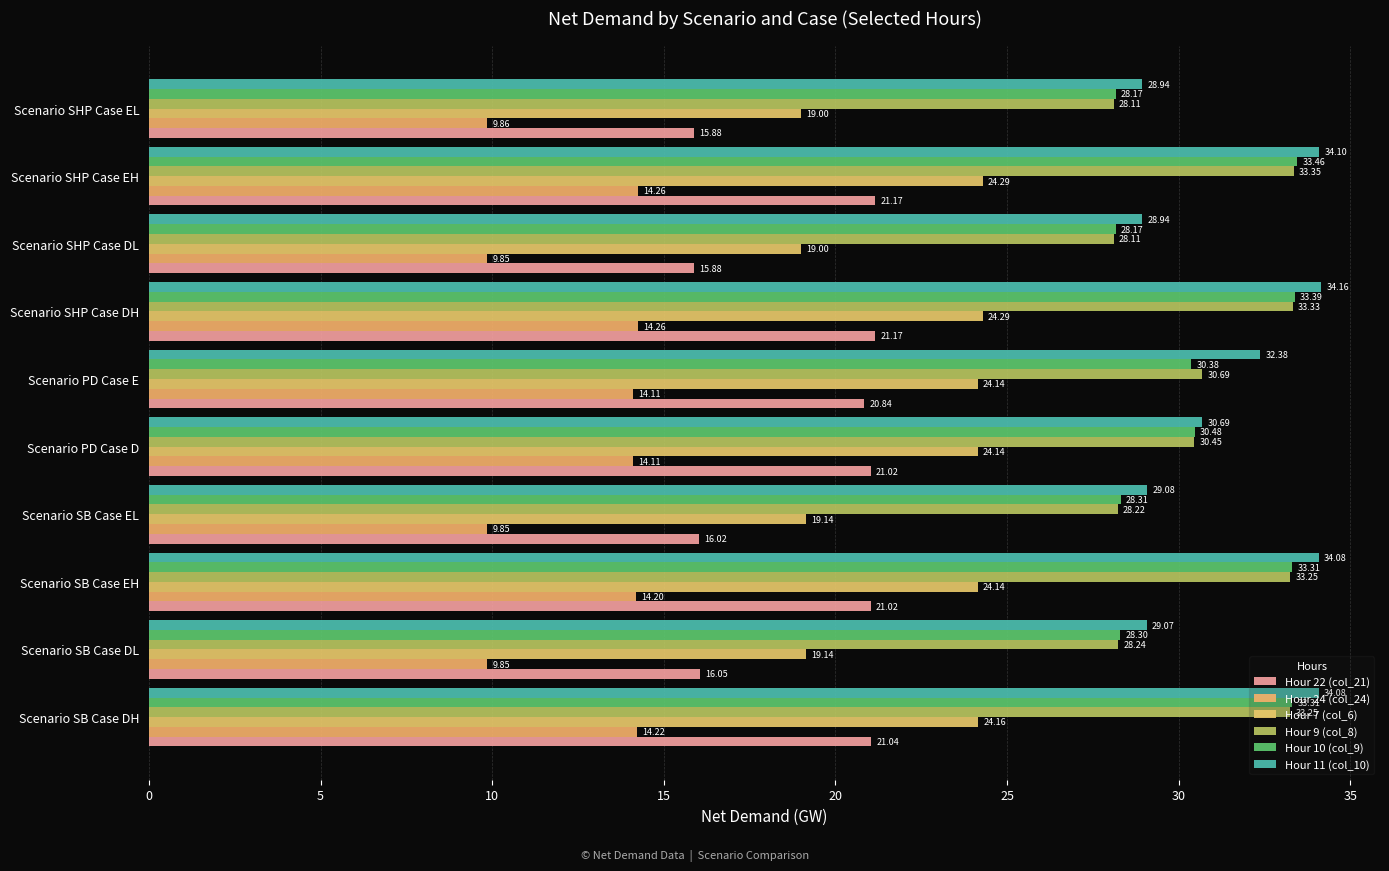

How many data points does each series have?

10